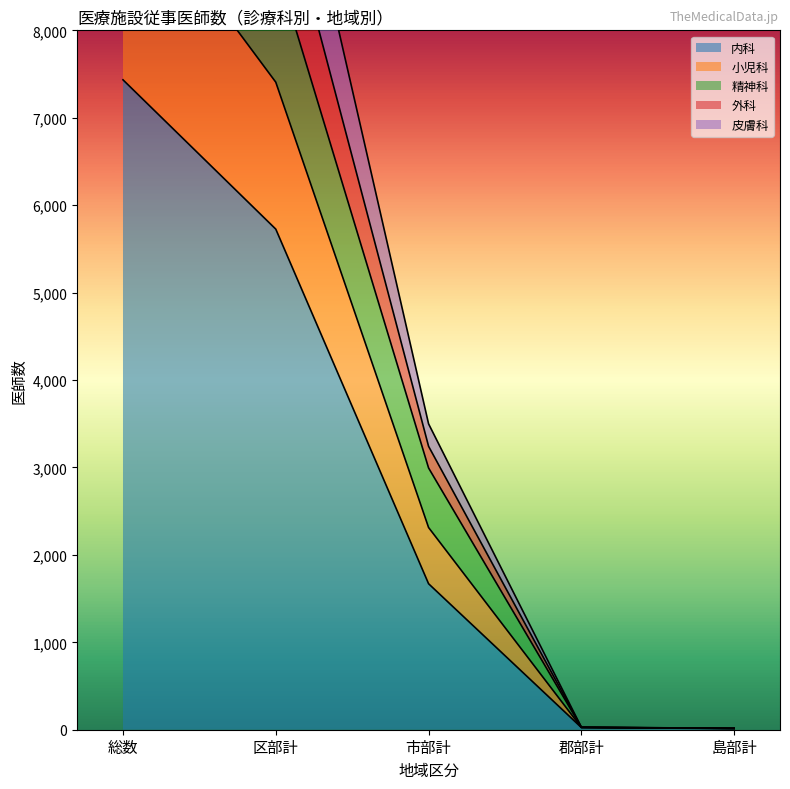

What are all the series names shown in the legend?

内科, 小児科, 精神科, 外科, 皮膚科